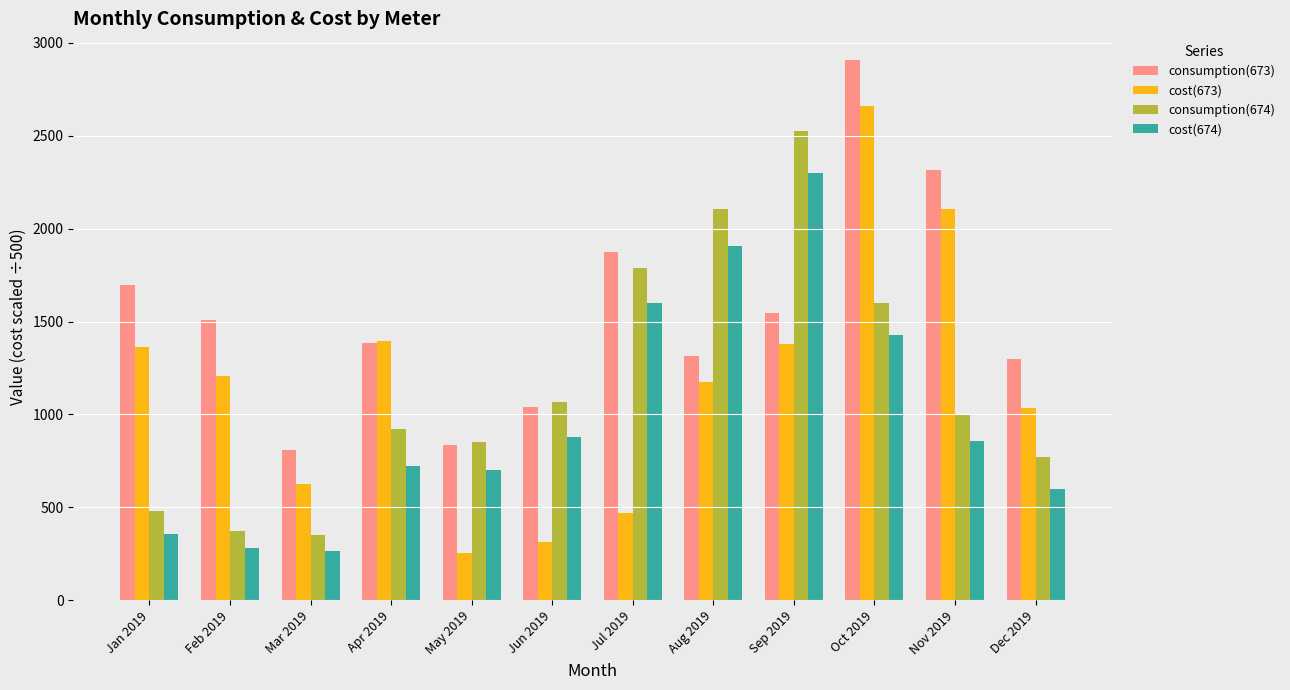

What are all the series names shown in the legend?

consumption(673), cost(673), consumption(674), cost(674)